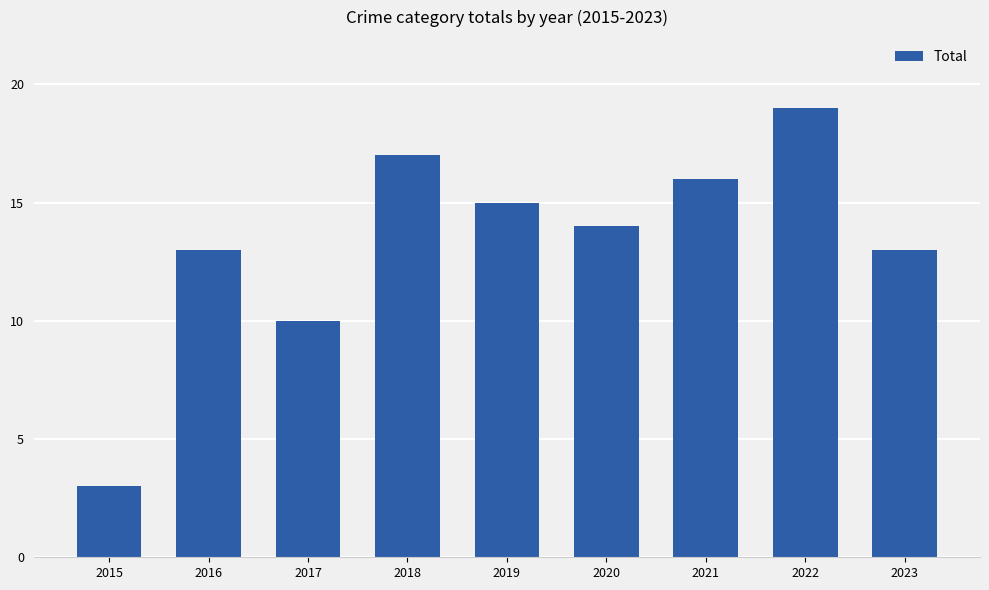

What is the maximum value shown in the chart?

19